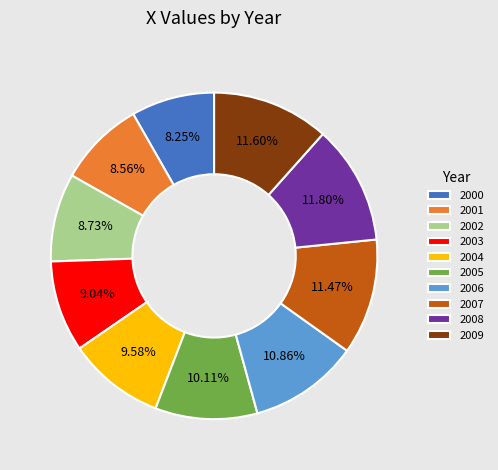

To the nearest percent, what is the combined percentage of 2000 and 2004?

18%